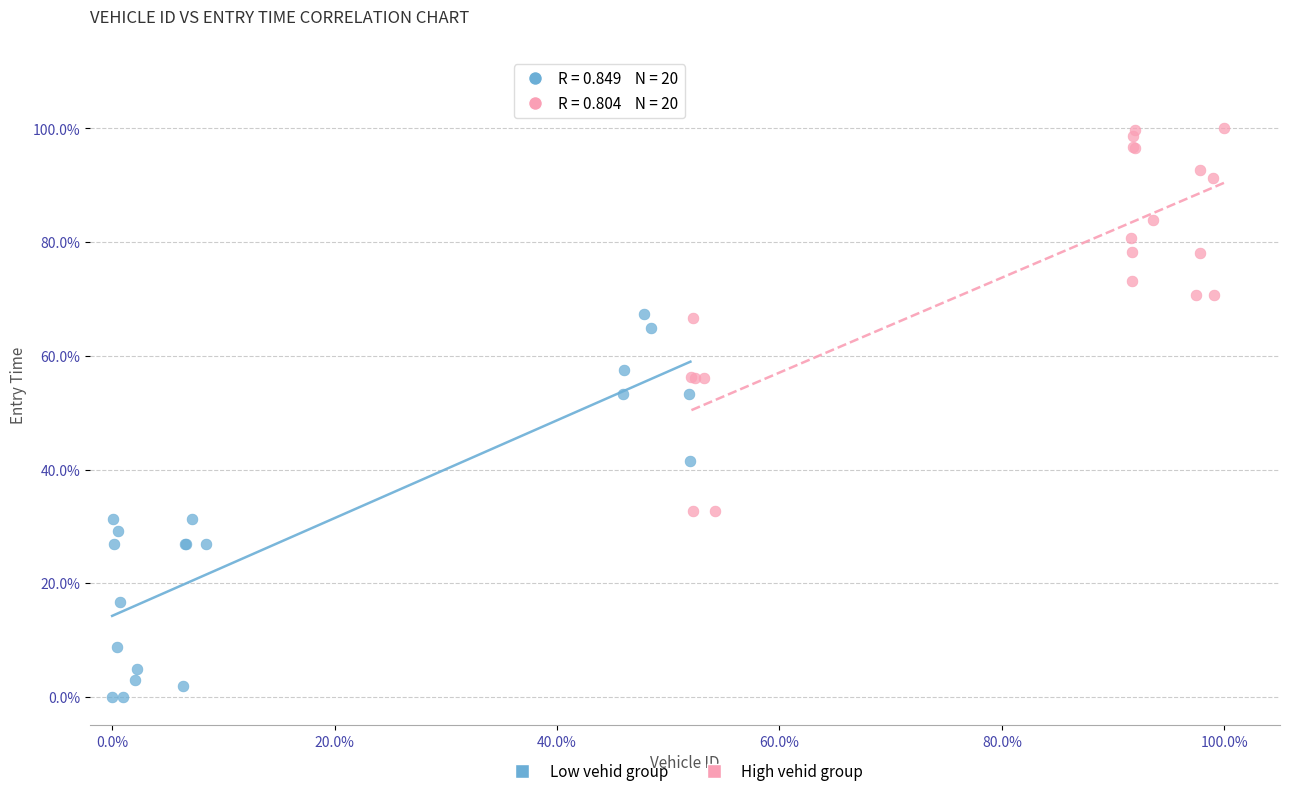

Which series contains the highest Y value?

High vehid group